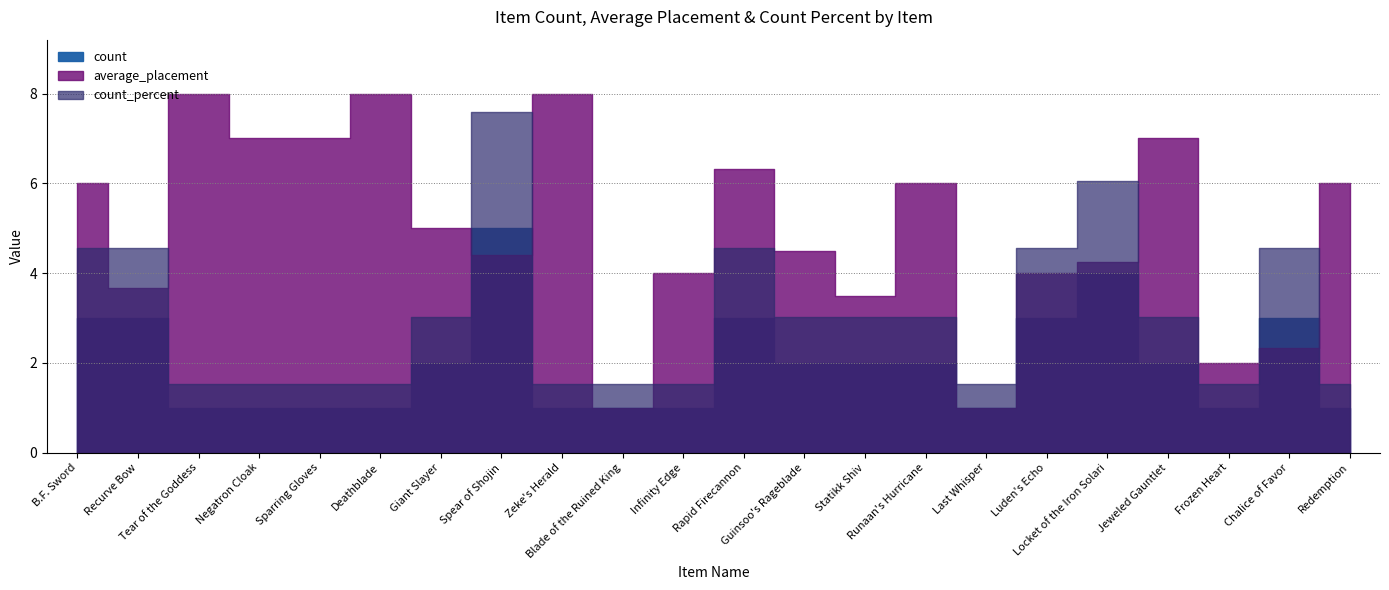

Where is average_placement nearest to the value 4?

Infinity Edge